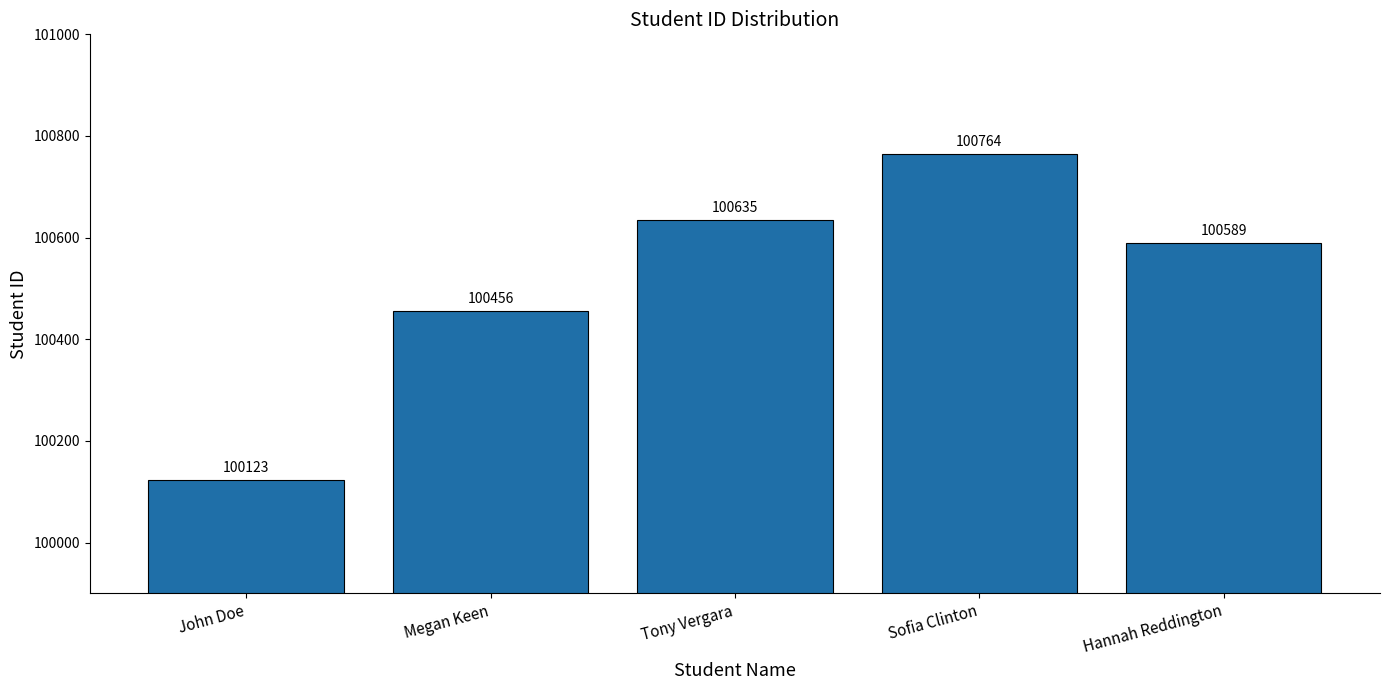

List the labels in order of value, smallest first.

John Doe, Megan Keen, Hannah Reddington, Tony Vergara, Sofia Clinton